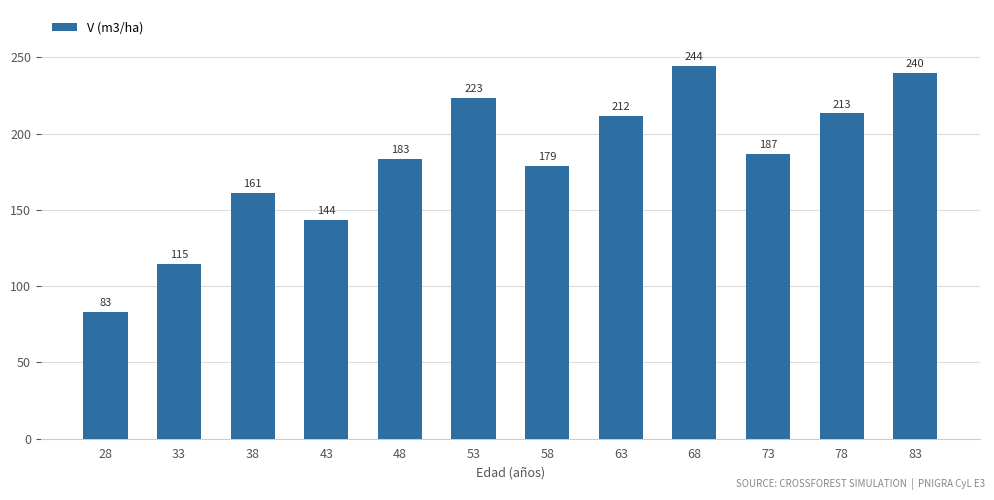

What is the approximate value at 38?

161.0